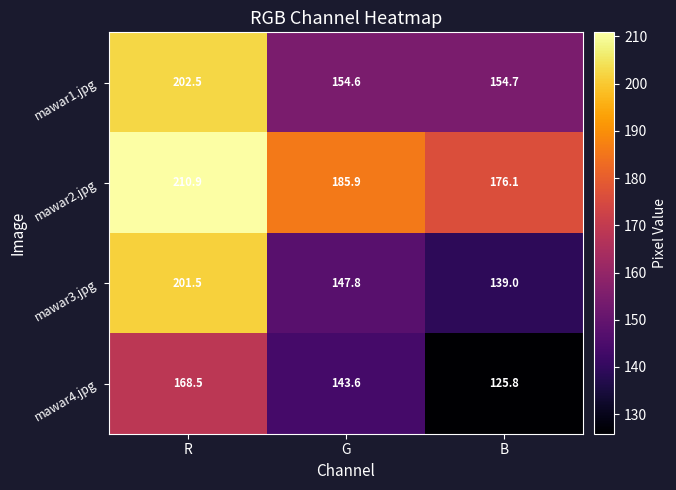

What is the sum of the mawar1.jpg values at G and R?

357.1